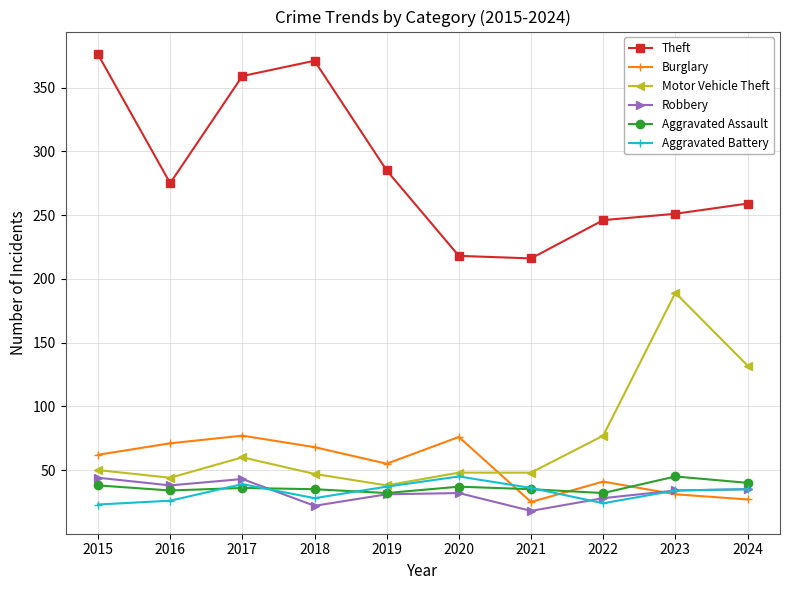

Which series has the largest total across all categories?

Theft